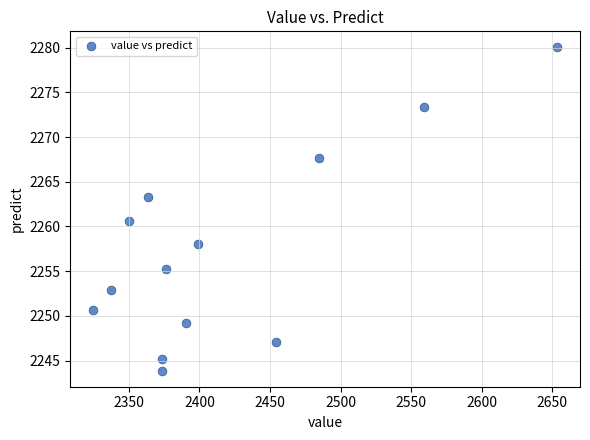

What Y value in the scatter plot is closest to 2261?

2260.6